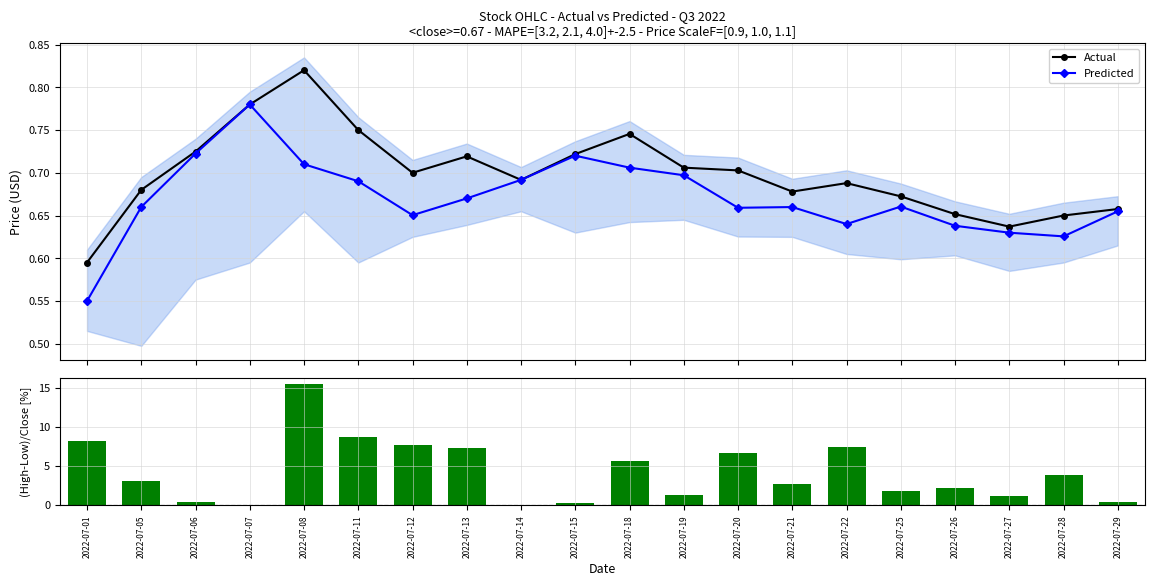

True or false: Actual has a value of 0.9 at 2022-07-28.

False